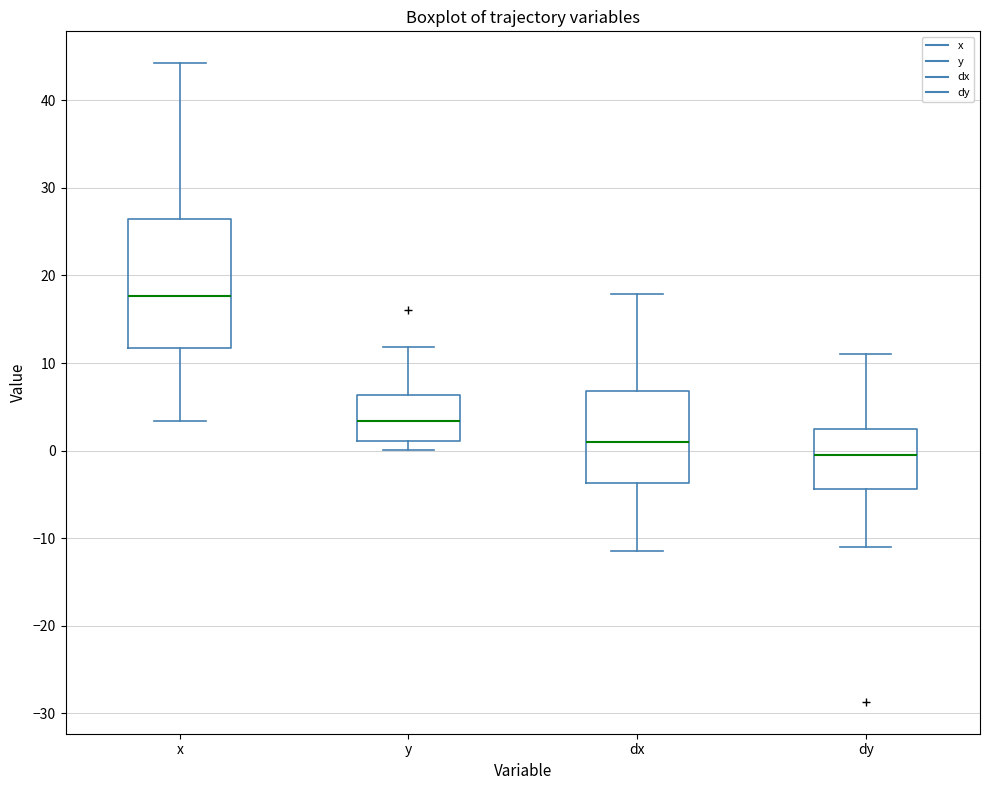

Reading left to right, transcribe this box plot: for each box, give where its median line is, the range the box spans, and where its two whiskers end, as read against the y-axis. The values are not printed on the chart, so give them approximately, as read against the axis.

x: median 18, box 12 to 26, whiskers 3 to 44
y: median 3, box 1 to 6, whiskers 0 to 12
dx: median 1, box -4 to 7, whiskers -11 to 18
dy: median 0, box -4 to 2, whiskers -11 to 11